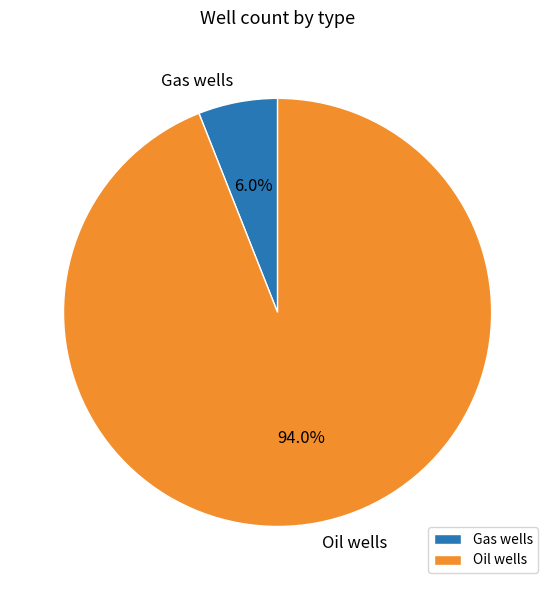

Rank the categories by value from highest to lowest.

Oil wells, Gas wells